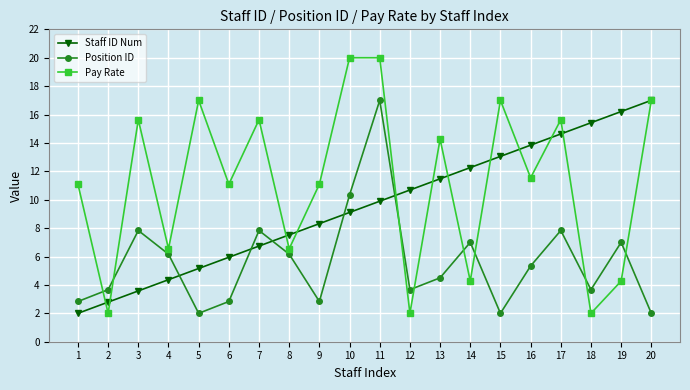

Which series has the widest spread of values?

Pay Rate